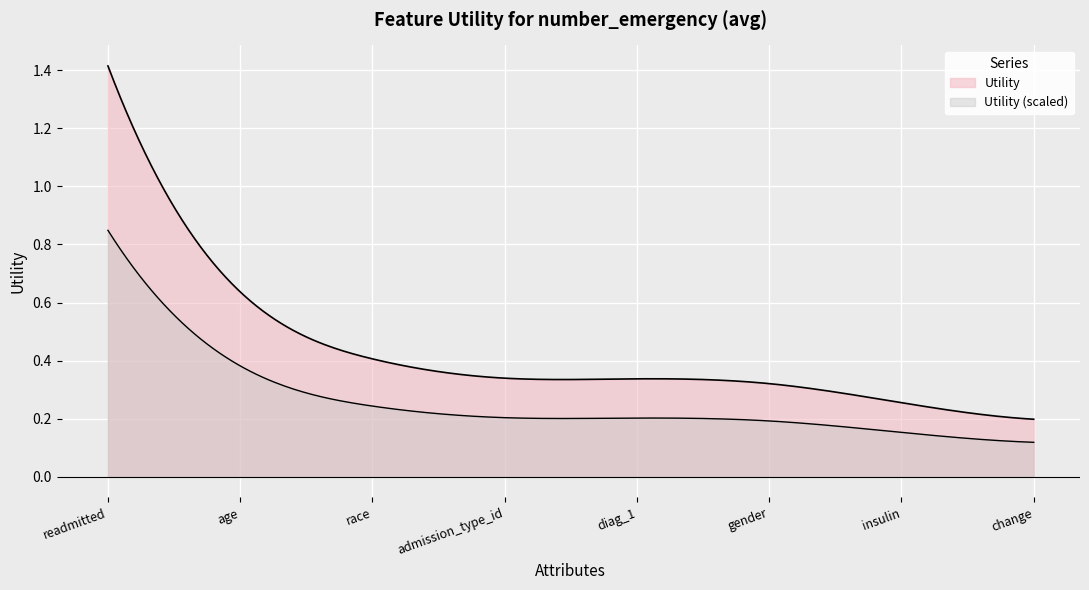

What value does the data have at insulin?

0.3